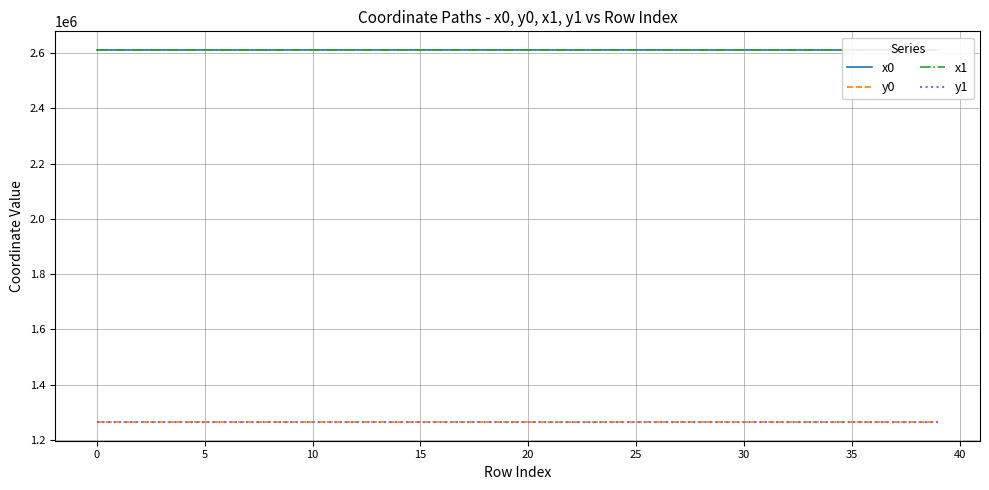

The value of x0 at 23 is 4138475.8. True or false?

False